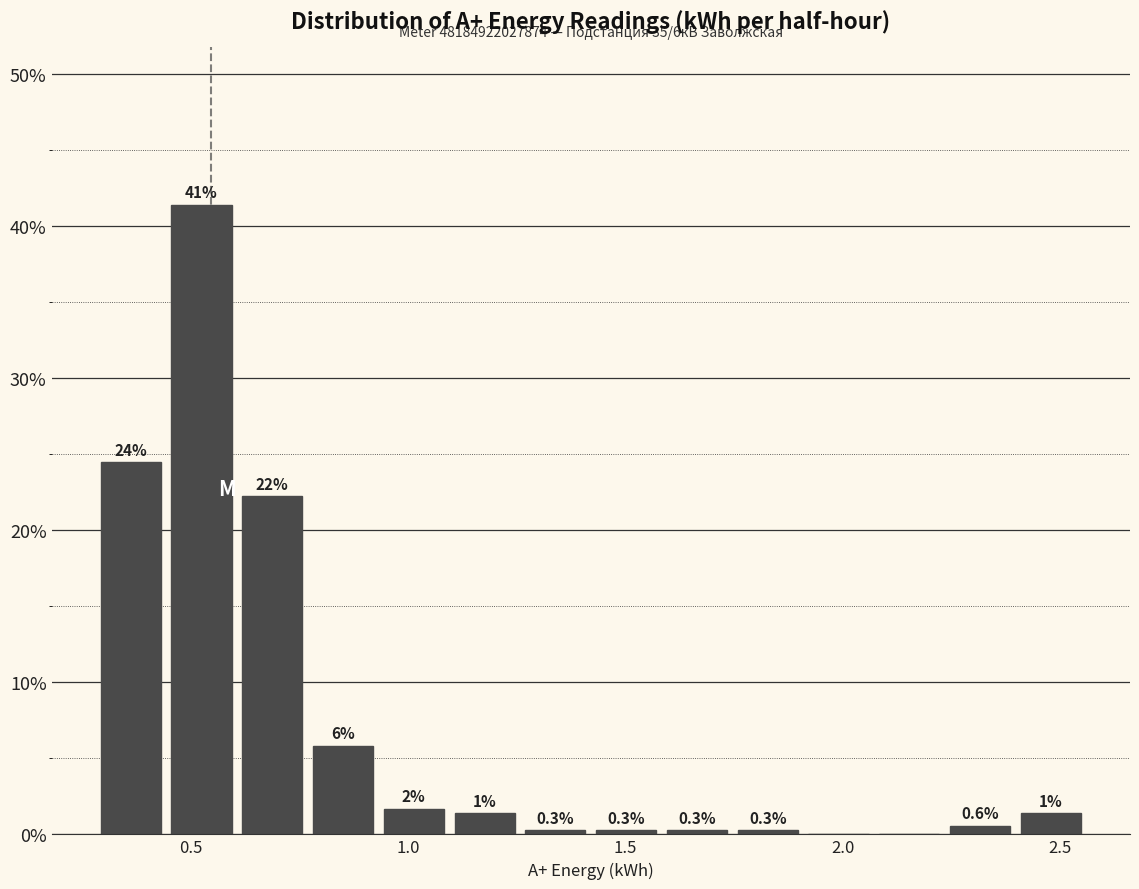

Read against the x-axis, roughly where is the centre of the tallest bar?

0.50